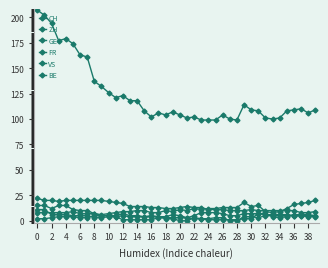

How many interior local peaks does the CH series have?

8